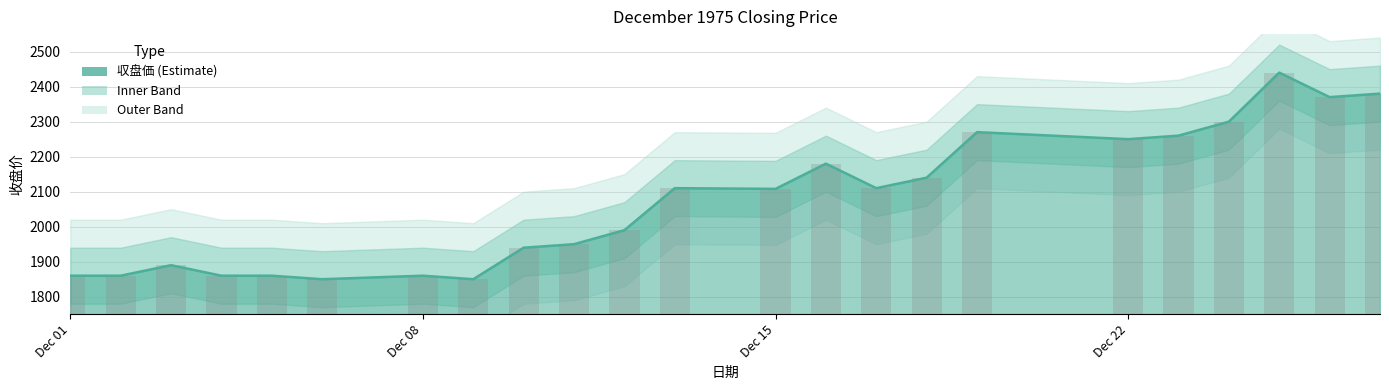

Between 1975-12-09 and 1975-12-13, which is larger?

1975-12-13